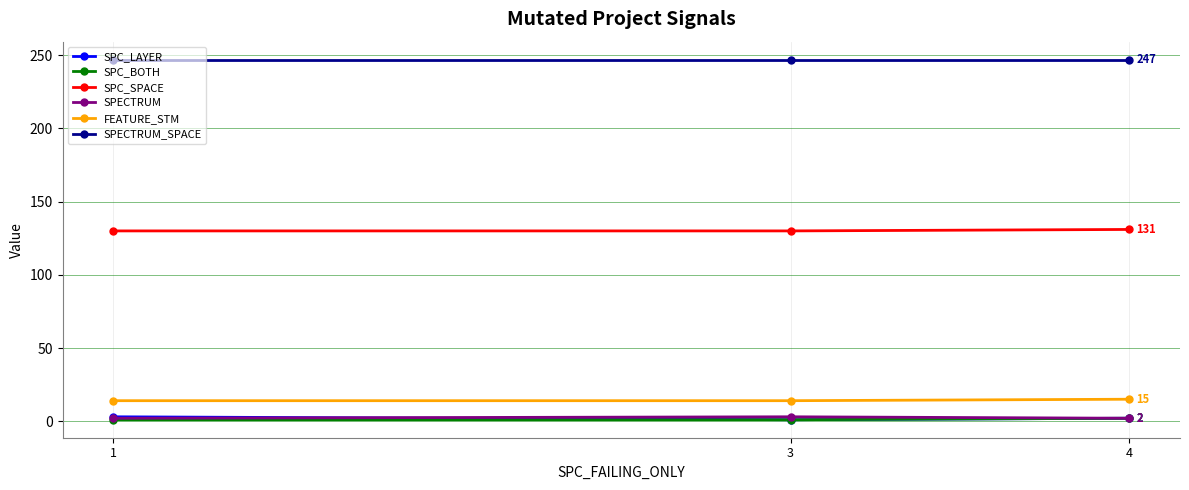

What is the lowest value of the FEATURE_STM series?

14